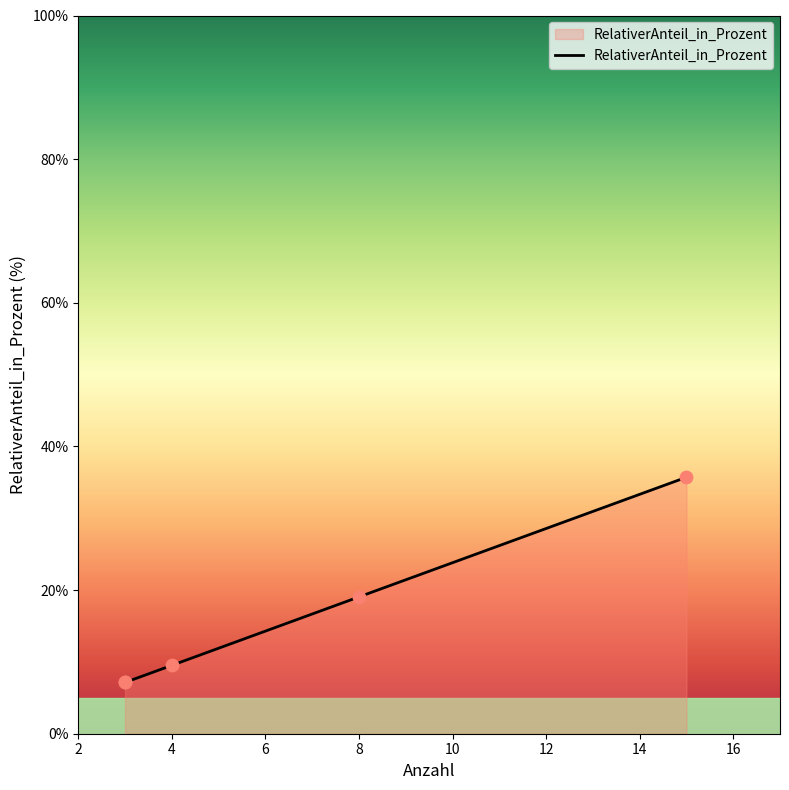

What is the ratio of the value at 3 to the value at 15?

0.2